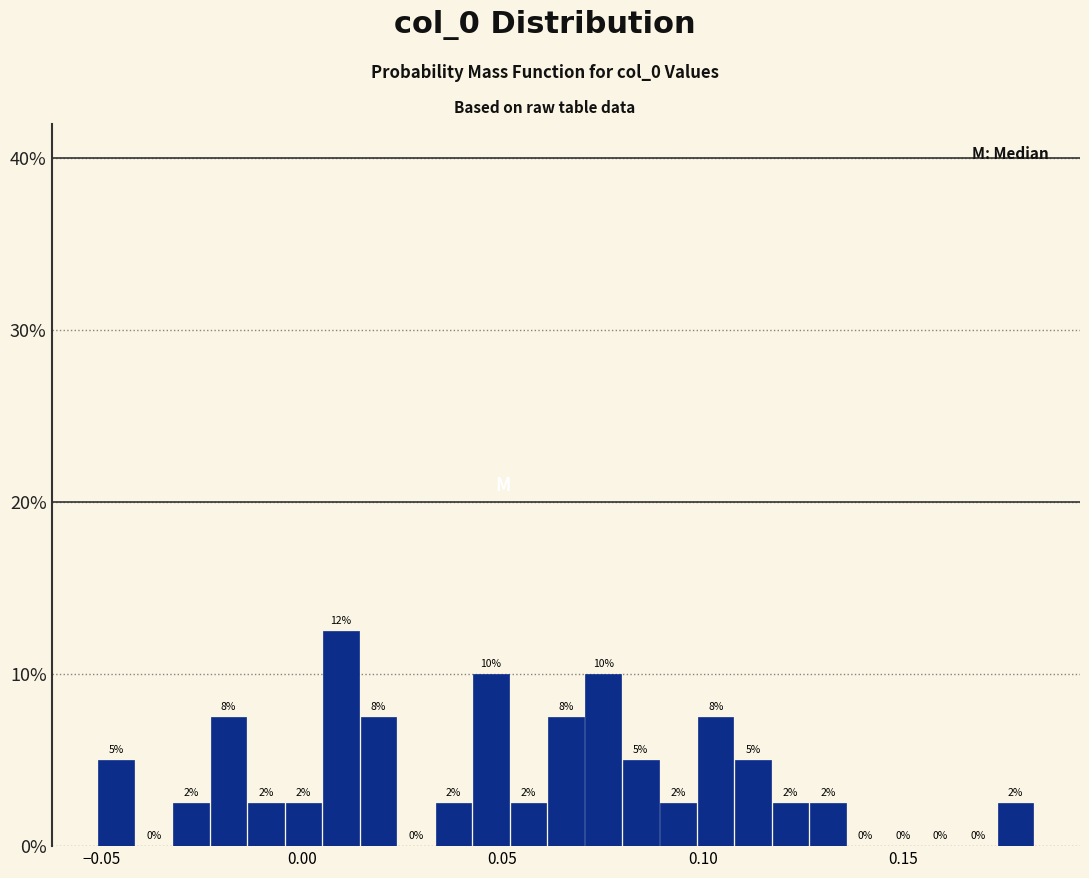

Around what value on the x-axis is the tallest bar? Give the approximate position of its centre, as read against the axis.

0.010